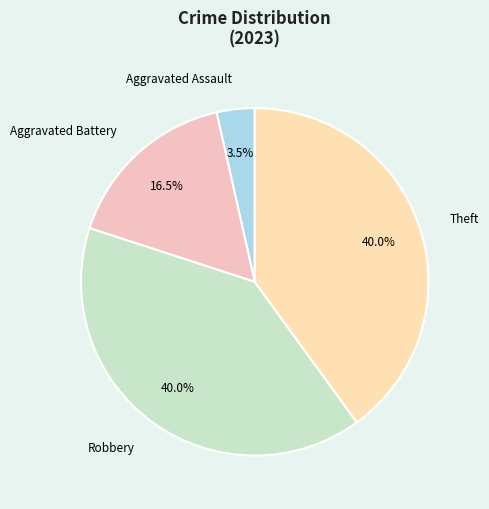

Is there a majority slice in this chart?

No